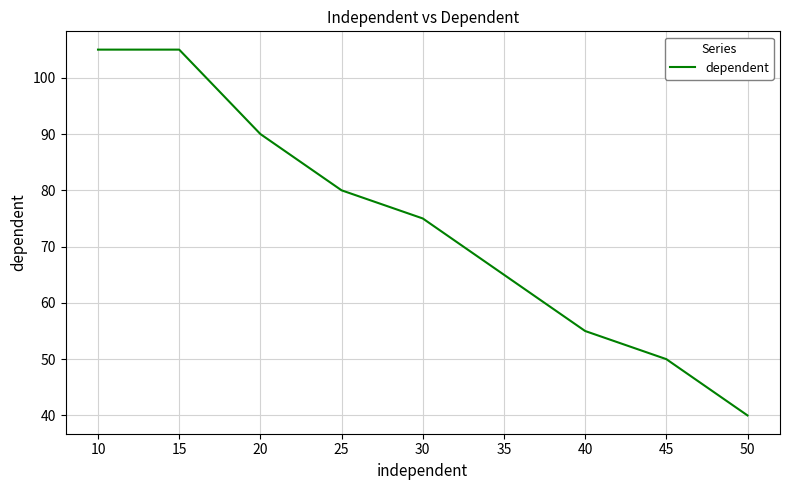

Count the number of data series in this chart.

1